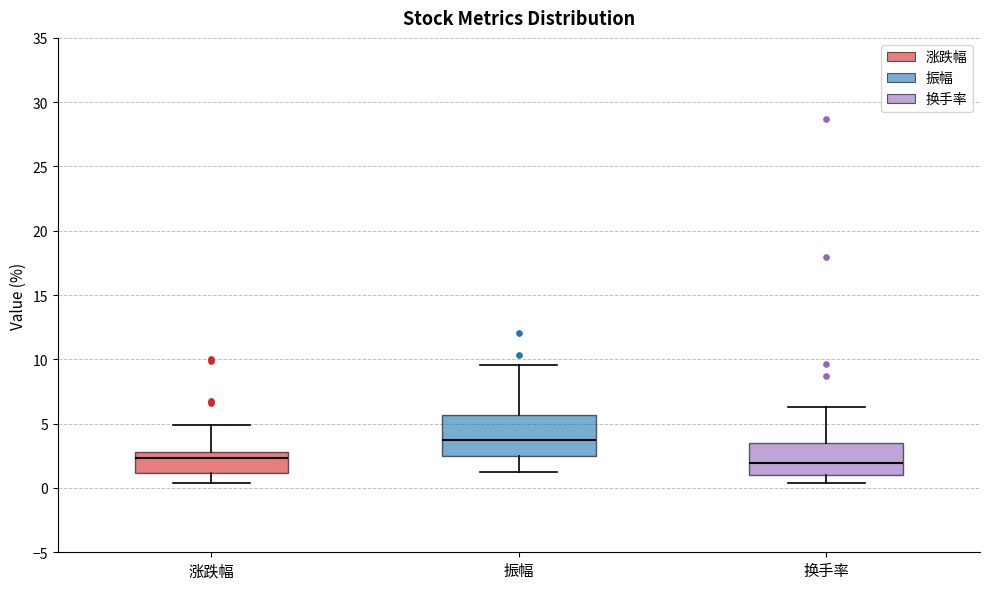

Where does the lower whisker of the box for 换手率 end on the y-axis? The values are not printed on the chart, so give them approximately, as read against the axis.

0.5